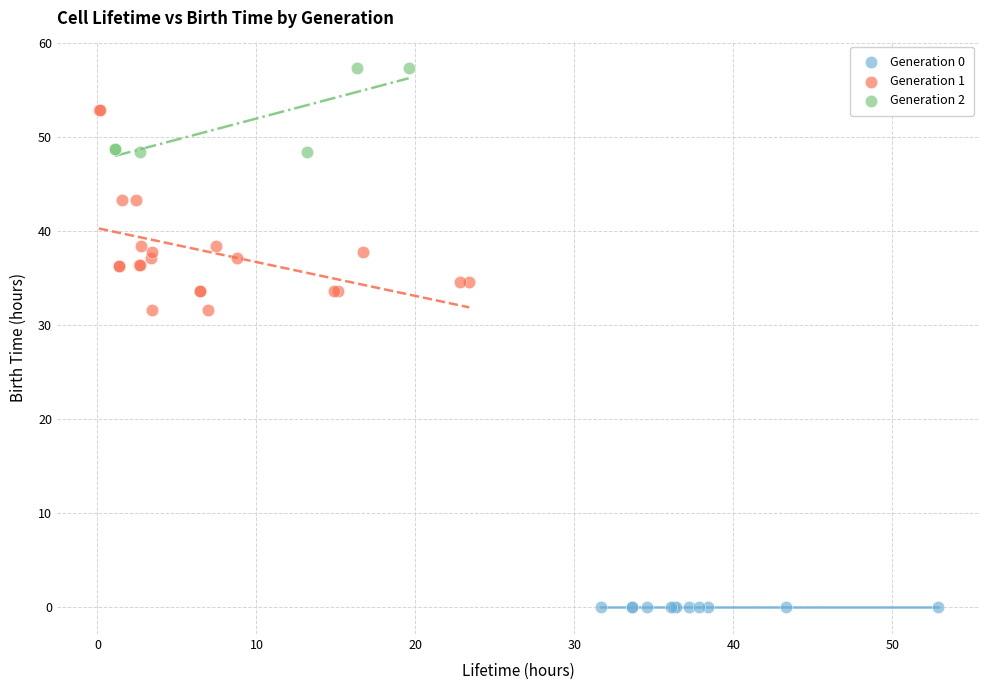

Which series contains the highest Y value?

Generation 2